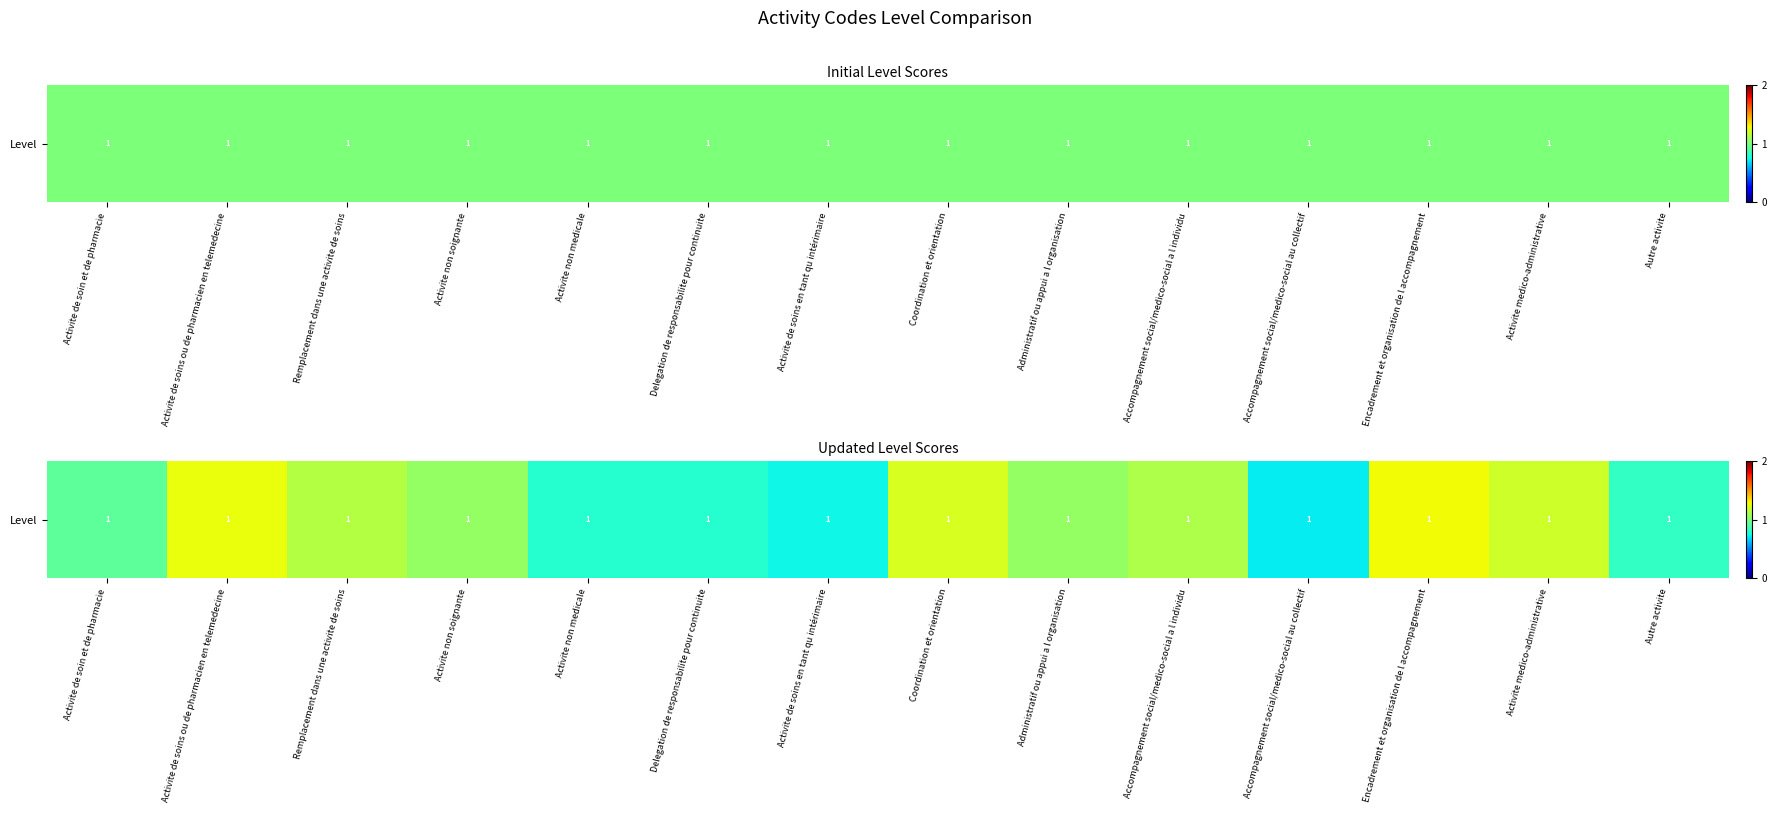

At which category does the chart reach its minimum across all series?

Accompagnement social/medico-social au collectif